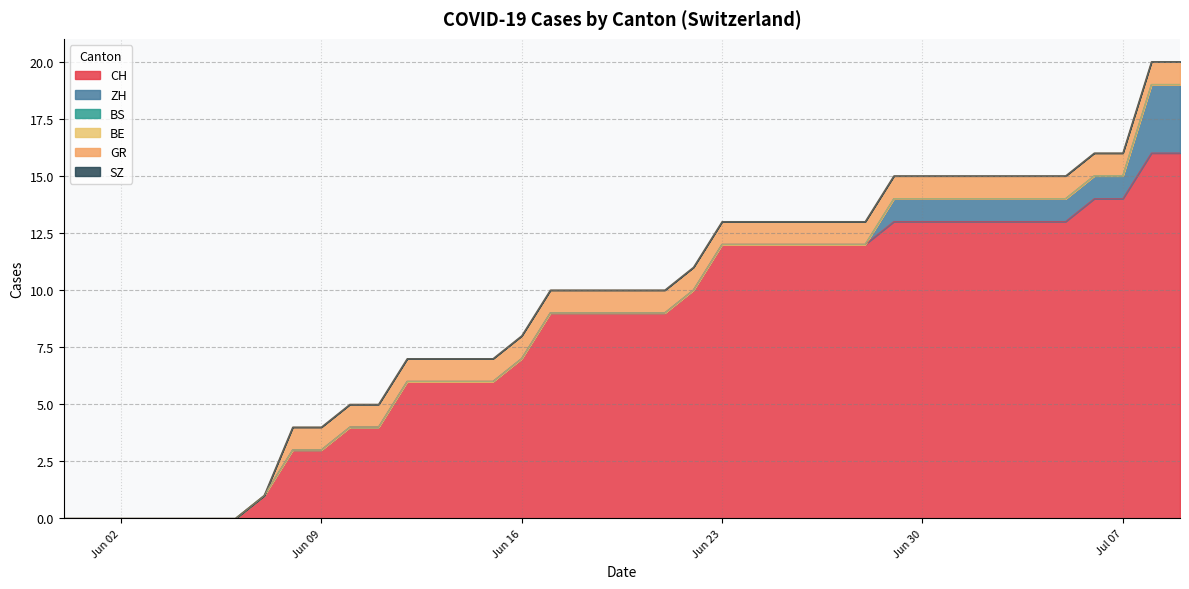

True or false: BS and SZ intersect in this chart.

False